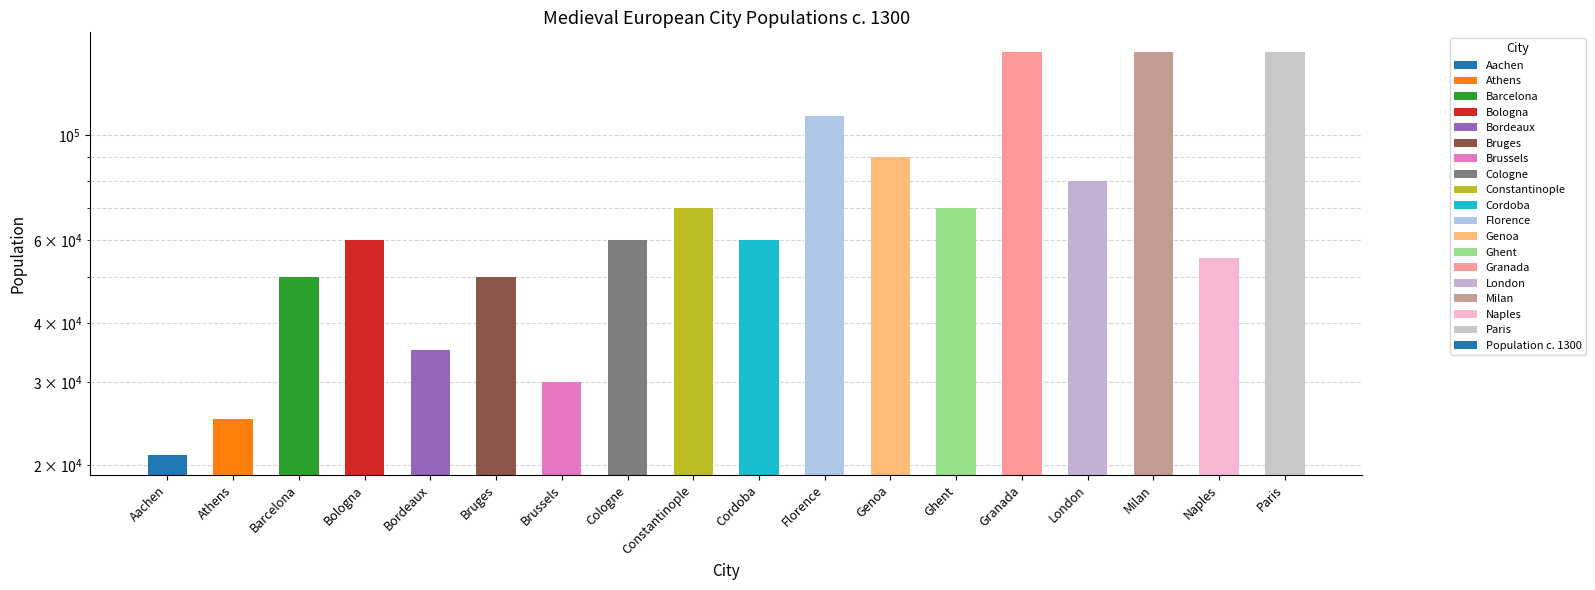

At which label is the value closest to 85500?

Genoa